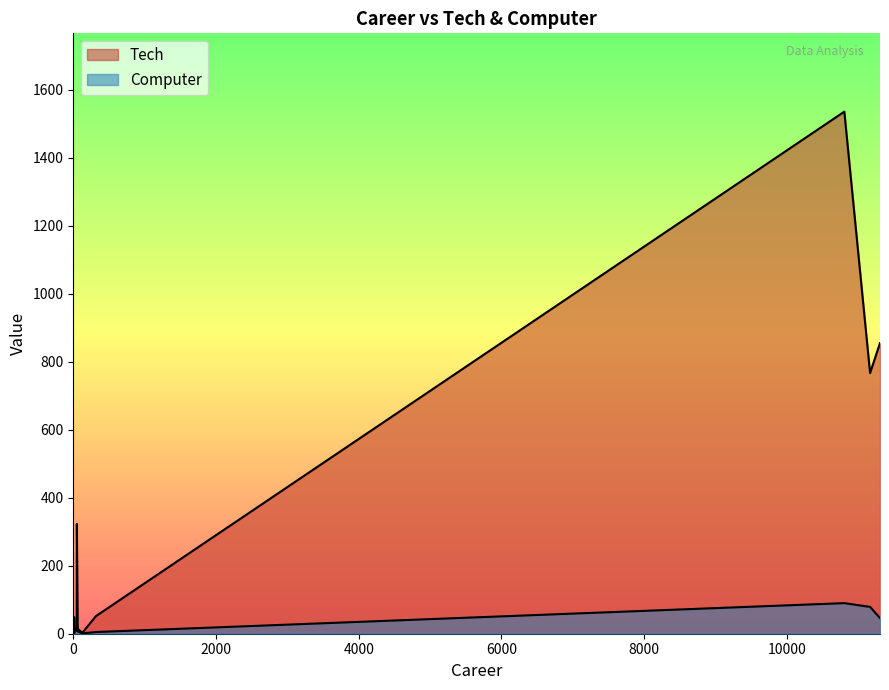

The Tech series shows 5 at 11. True or false?

True